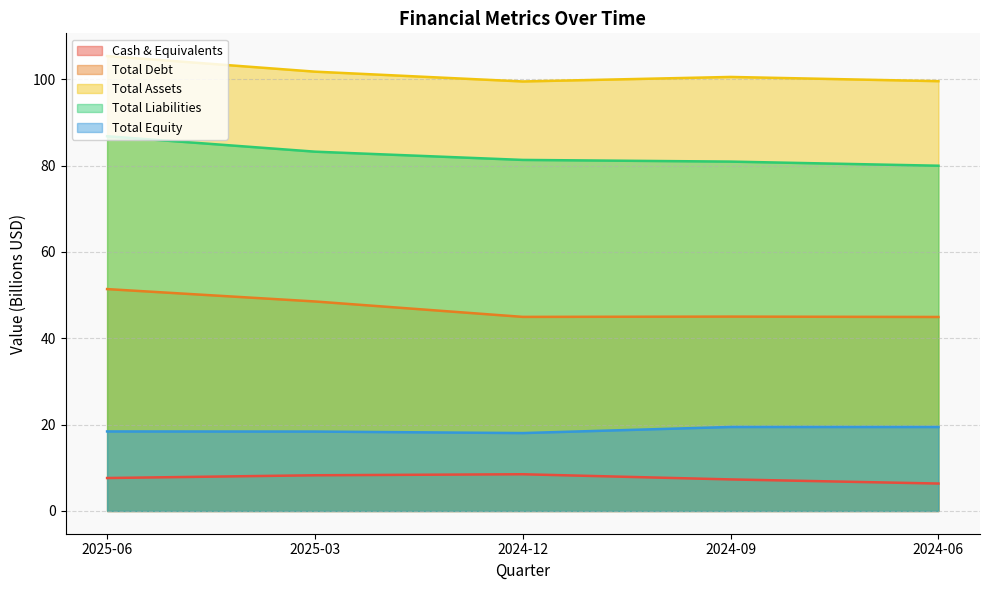

True or false: Total Liabilities and Total Equity intersect in this chart.

False